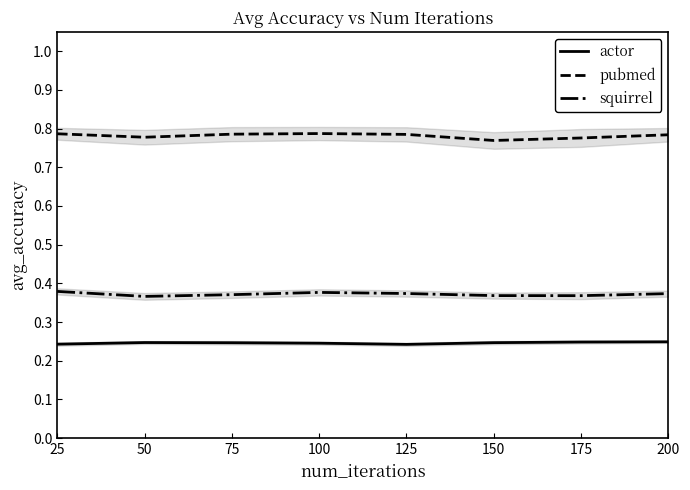

What are all the series names shown in the legend?

actor, pubmed, squirrel